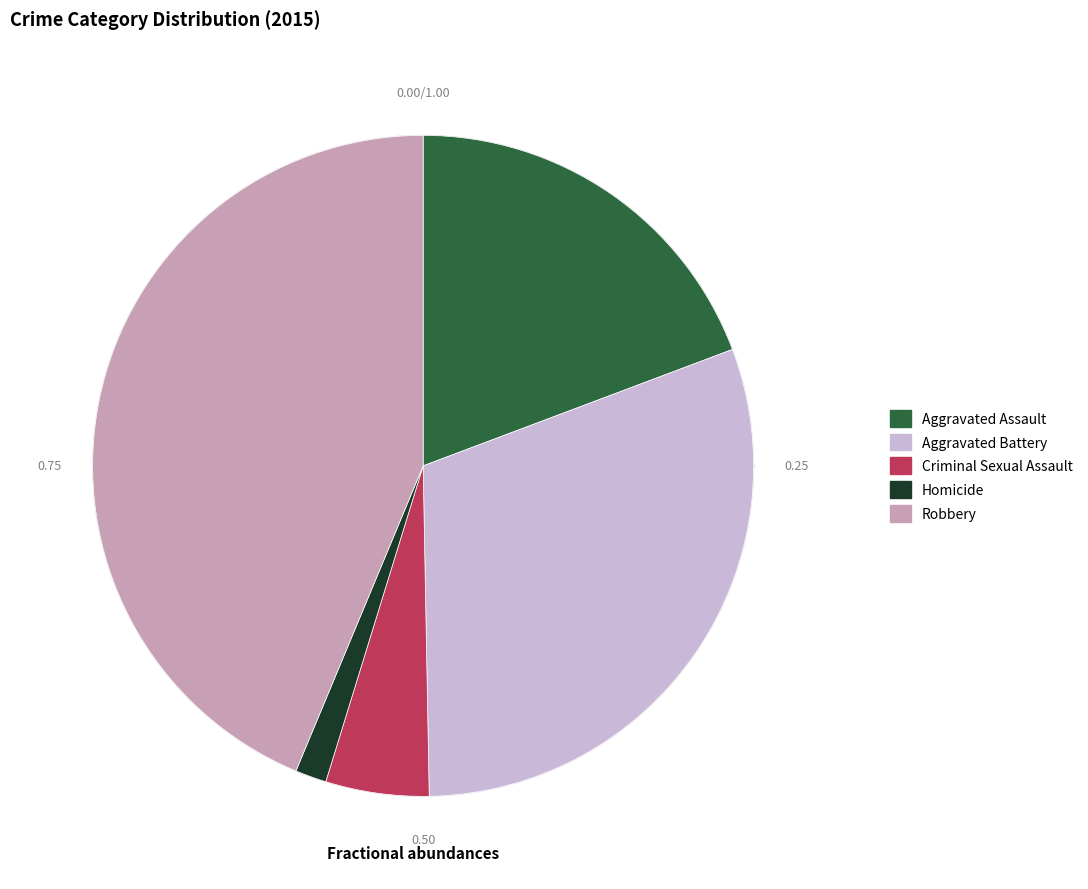

Is it true that Aggravated Assault is 19% of the pie?

True